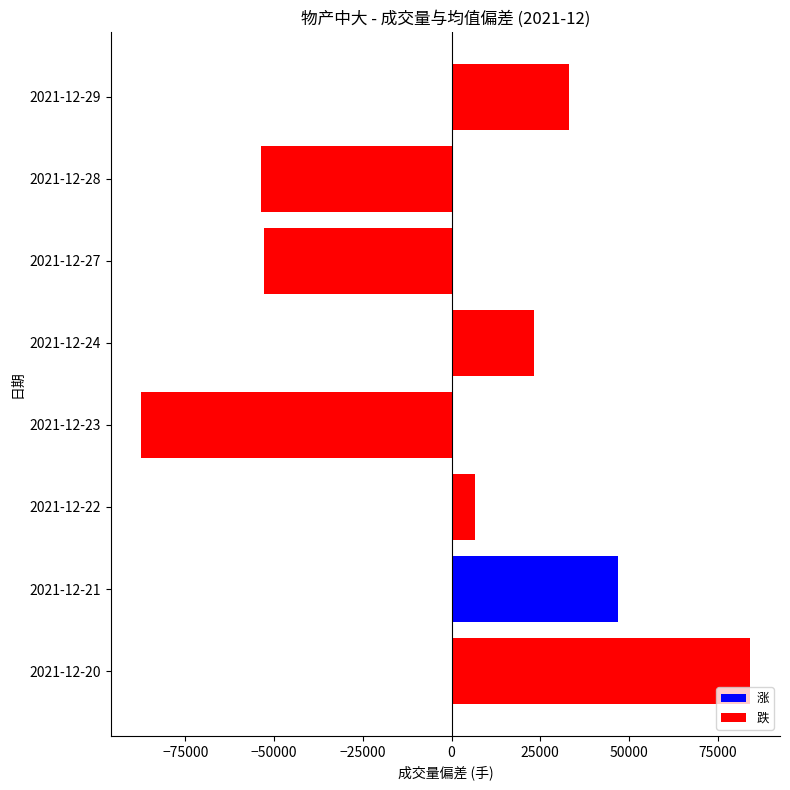

Reading bottom to top, transcribe all the data shown in this chart.

83980.9	47032.2	6621.6	-87466.3	23097.0	-52800.1	-53641.7	33176.4